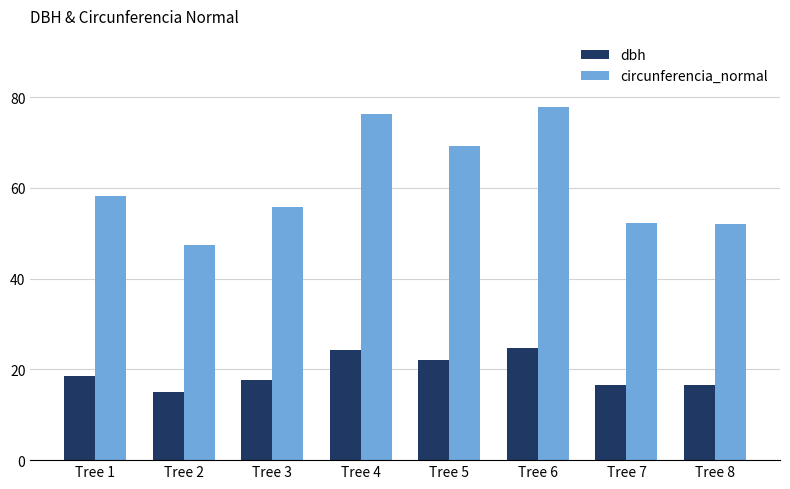

What is the average value of the circunferencia_normal series?

61.1